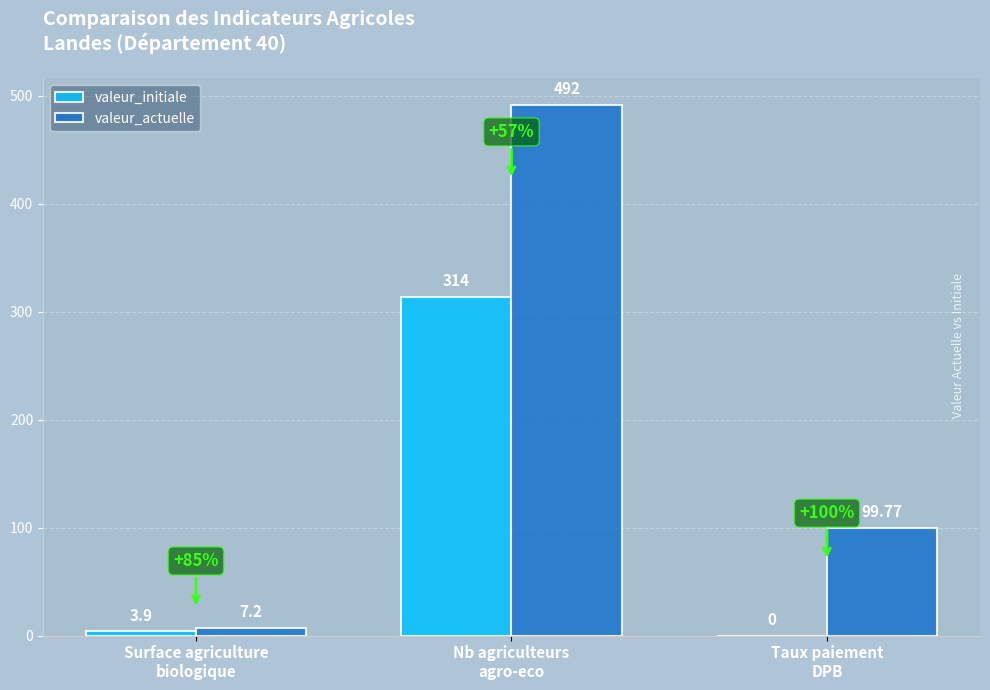

At which category does the chart reach its peak across all series?

Nb agriculteurs
agro-eco